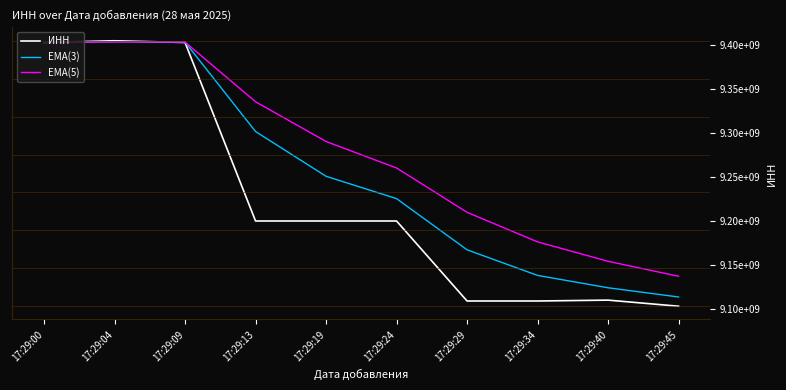

What are all the series names shown in the legend?

ИНН, EMA(3), EMA(5)